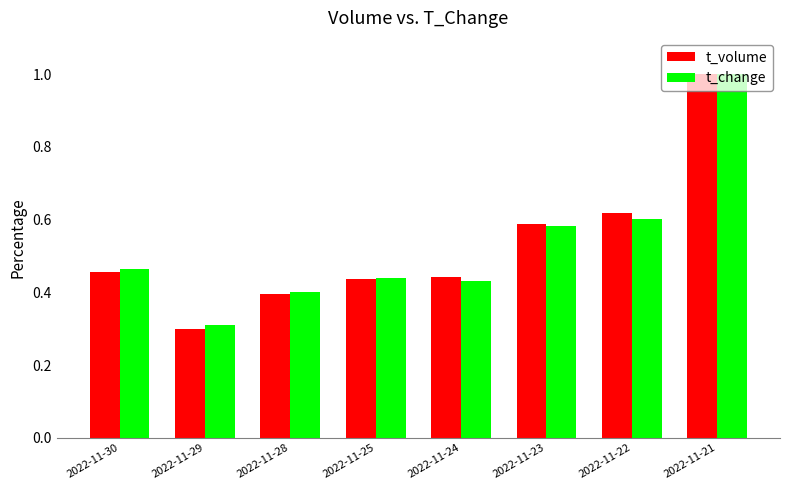

Which label corresponds to the largest value in the chart?

2022-11-21